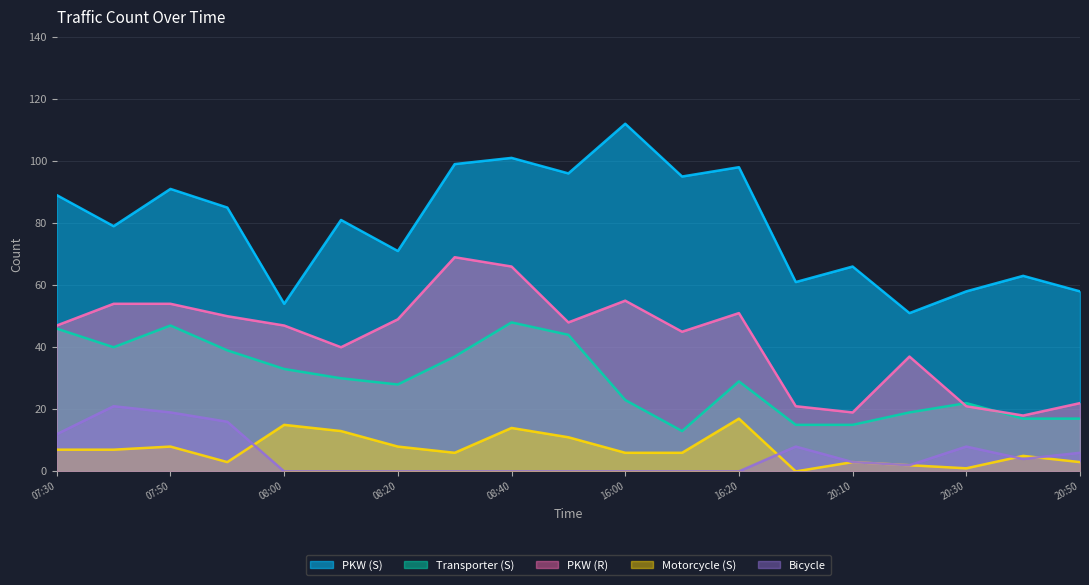

What is the label of the 13th point from the right?

08:20